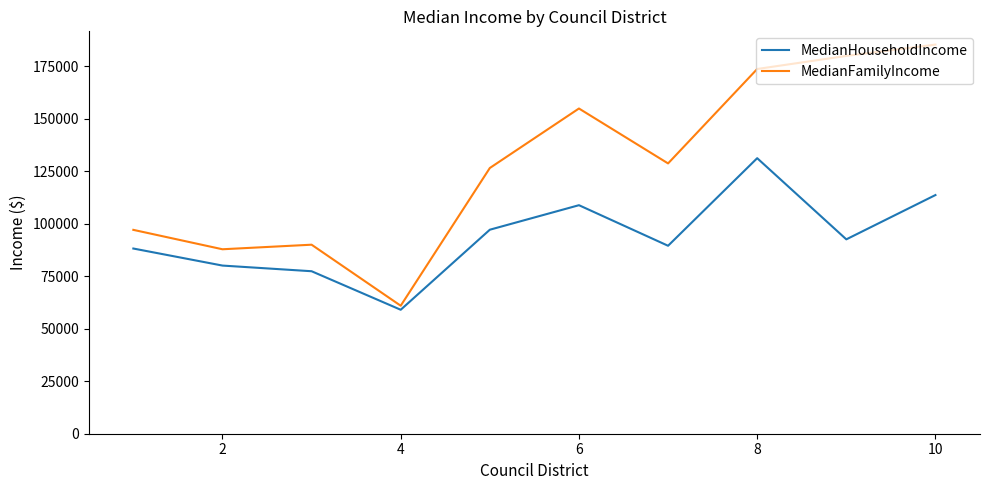

Which series has the widest spread of values?

MedianFamilyIncome